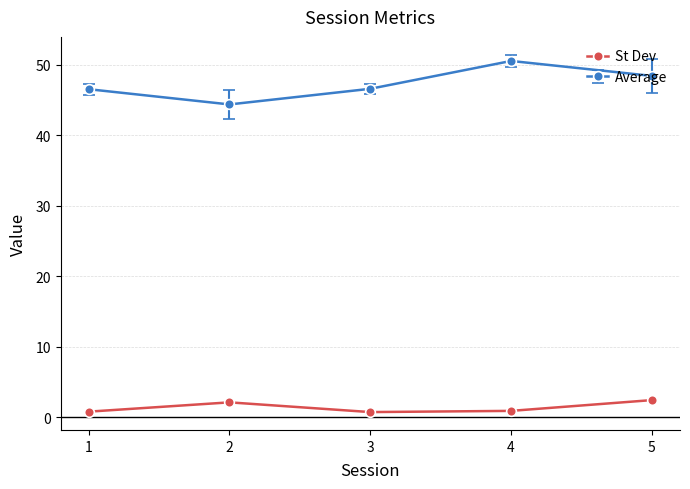

Which series has the largest total across all categories?

Average